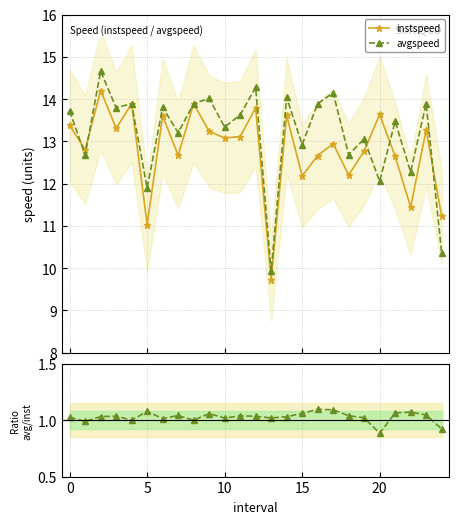

What is the average value of the avgspeed series?

13.2